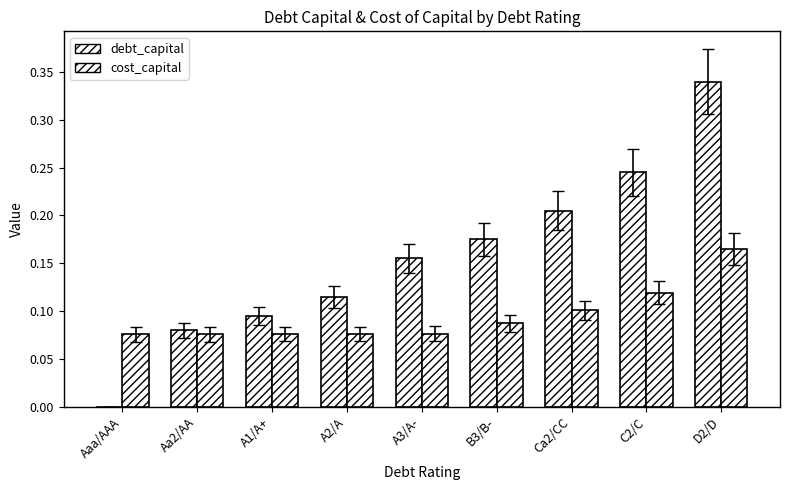

True or false: debt_capital has a value of 0.2 at Ca2/CC.

True